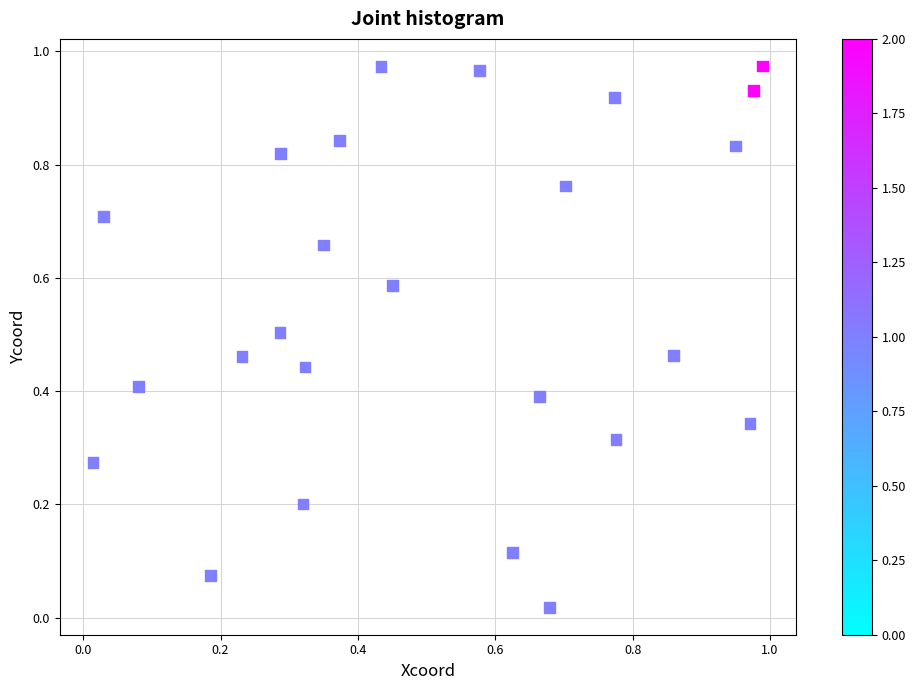

Count the number of points in this scatter plot.

25